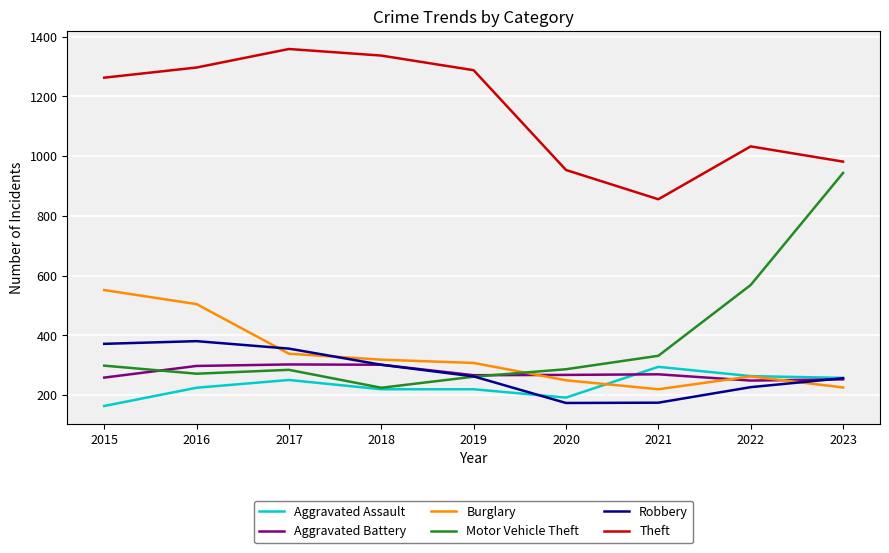

Is the value of Aggravated Battery at 2021 greater than the value of Burglary at 2020?

Yes